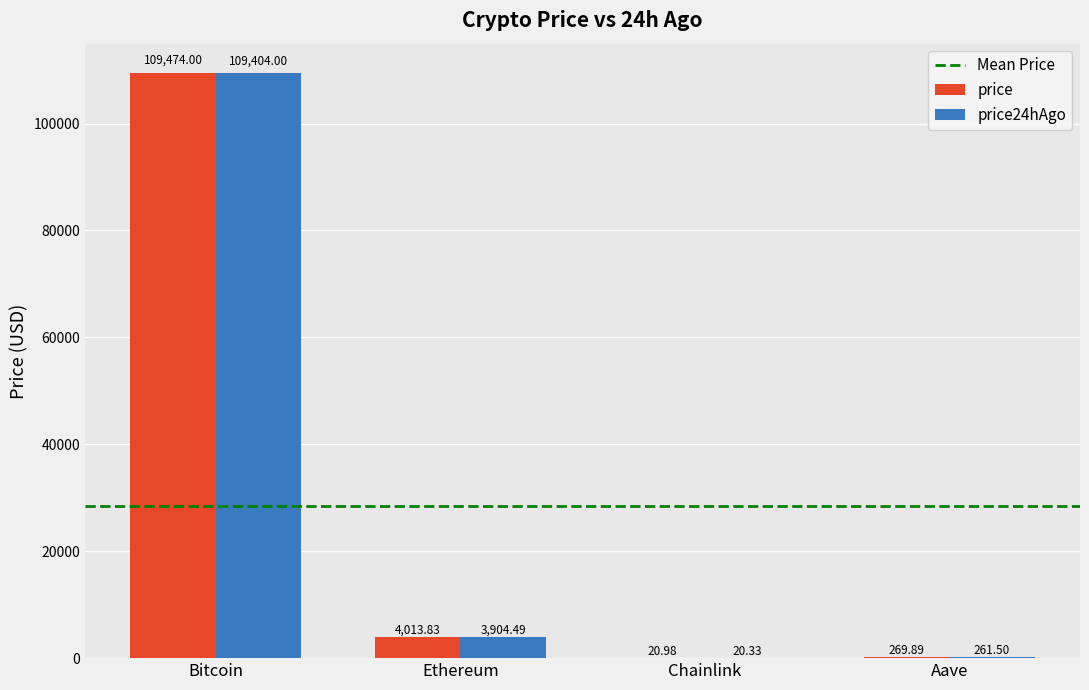

True or false: price has a value of 269.9 at Aave.

True